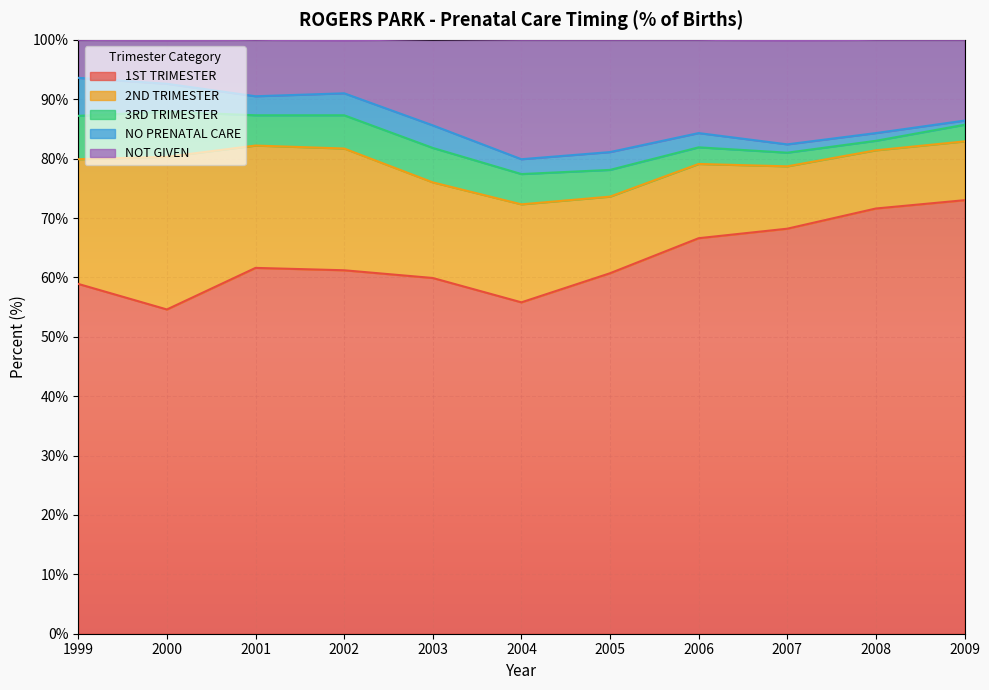

What is the greatest value displayed?

73.0